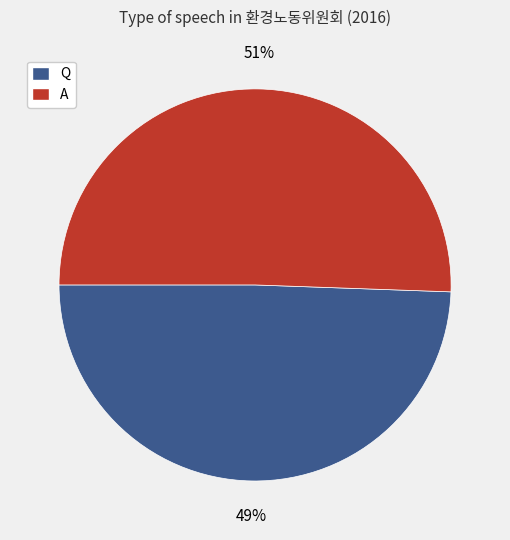

How many slices are in this pie chart?

2